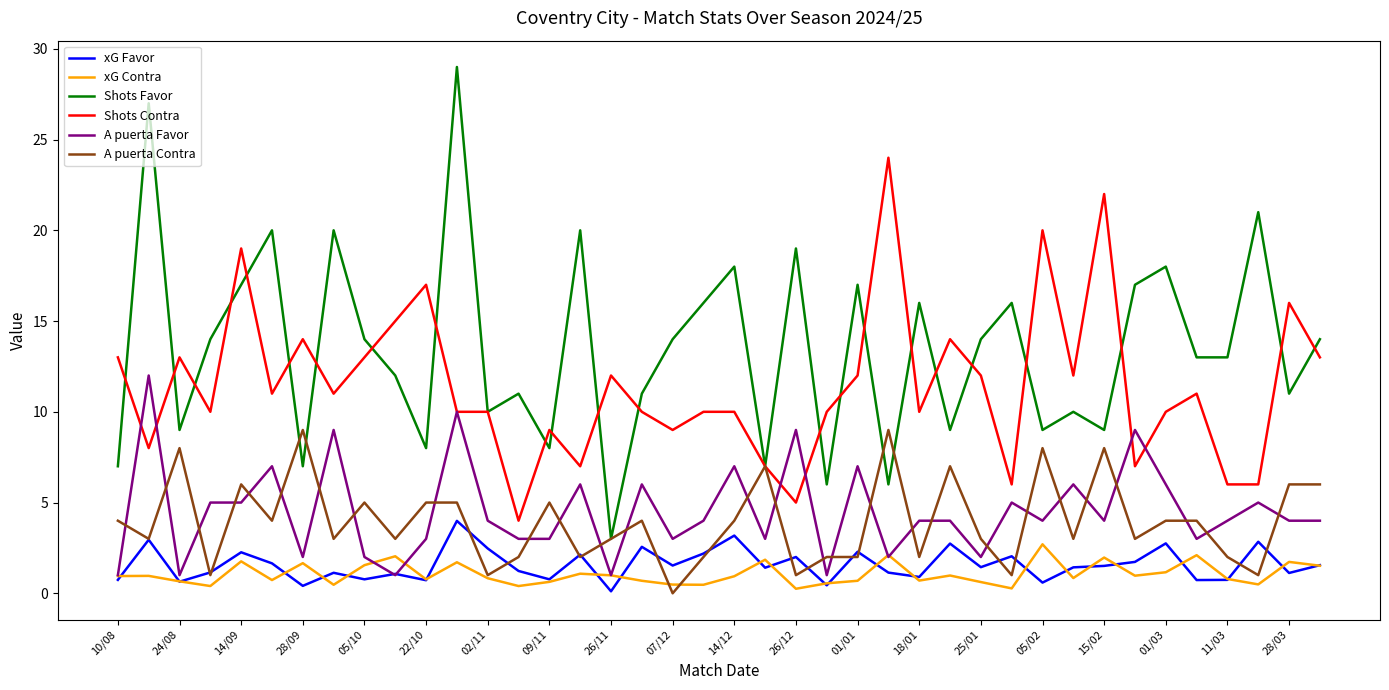

Which series has the largest total across all categories?

Shots Favor